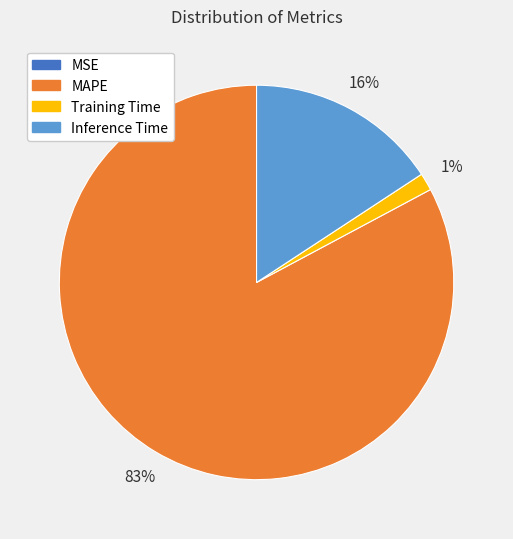

Is there a majority slice in this chart?

Yes